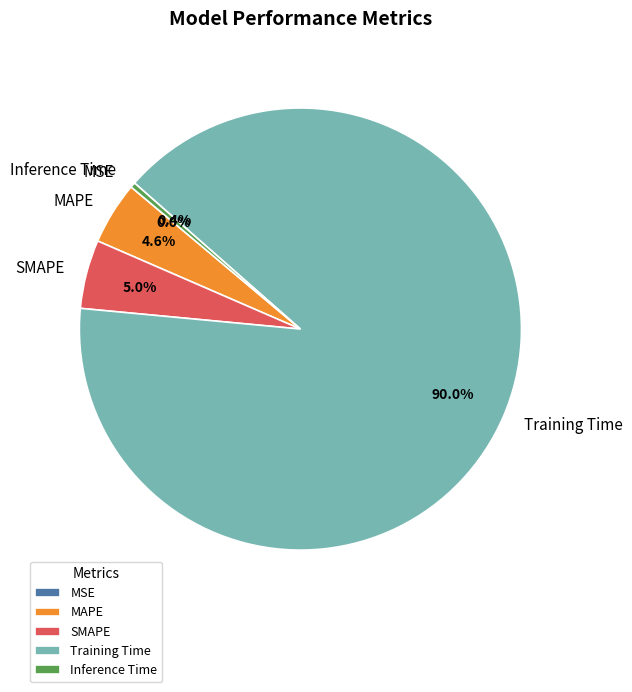

Is it true that MAPE is 5% of the pie?

True